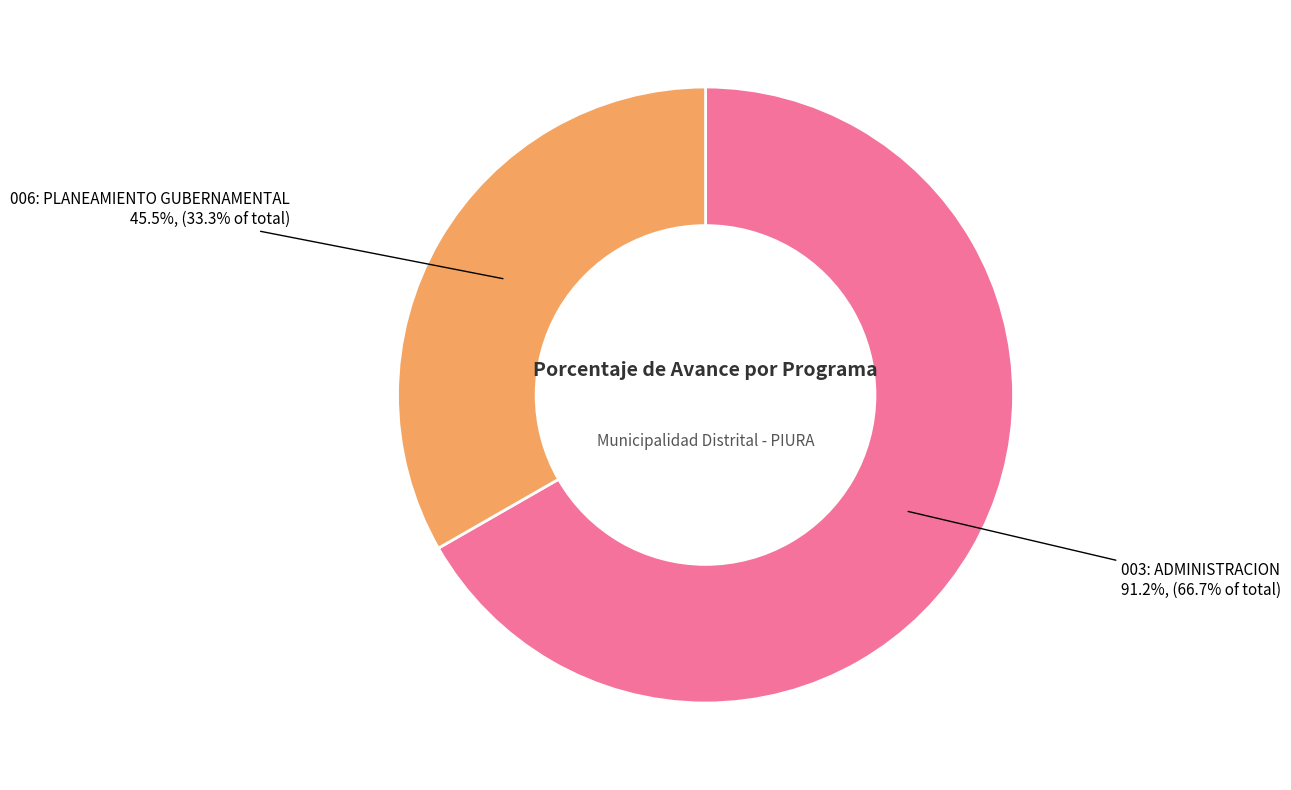

True or false: 006: PLANEAMIENTO GUBERNAMENTAL accounts for 33% of the total.

True